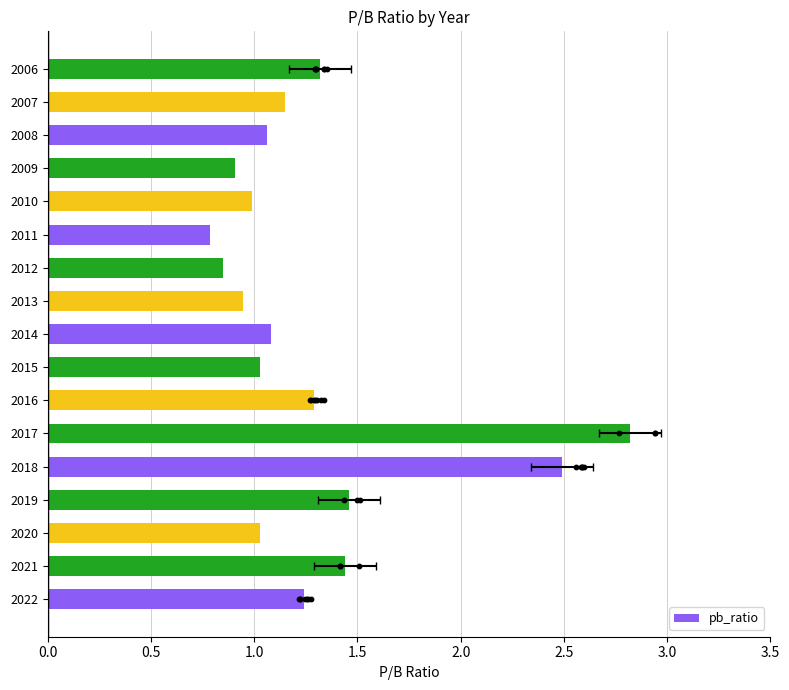

Which has a higher value, 8 or 10?

8